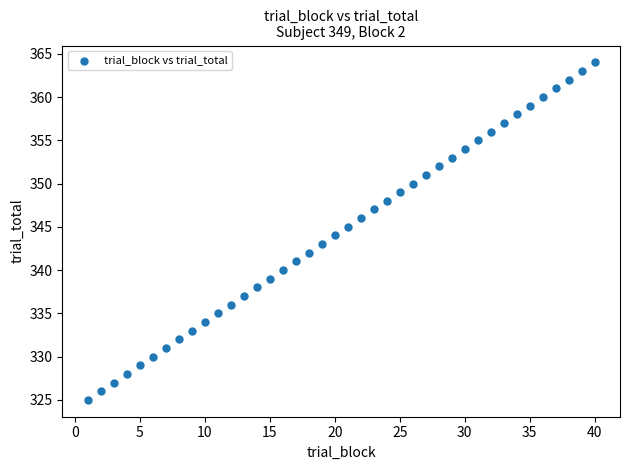

What is the range of X values (max minus min)?

39